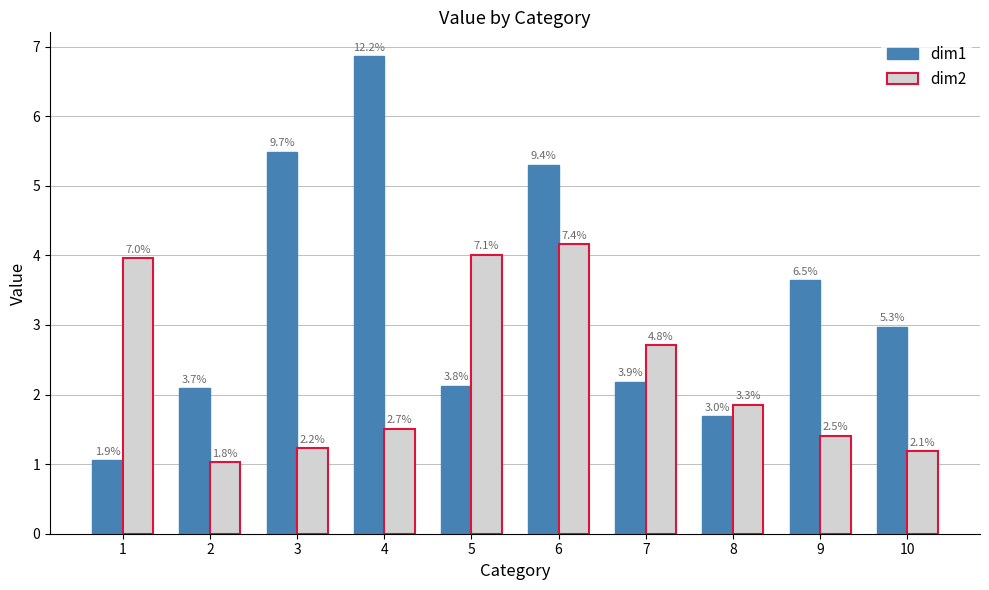

How many bars are there in total?

20